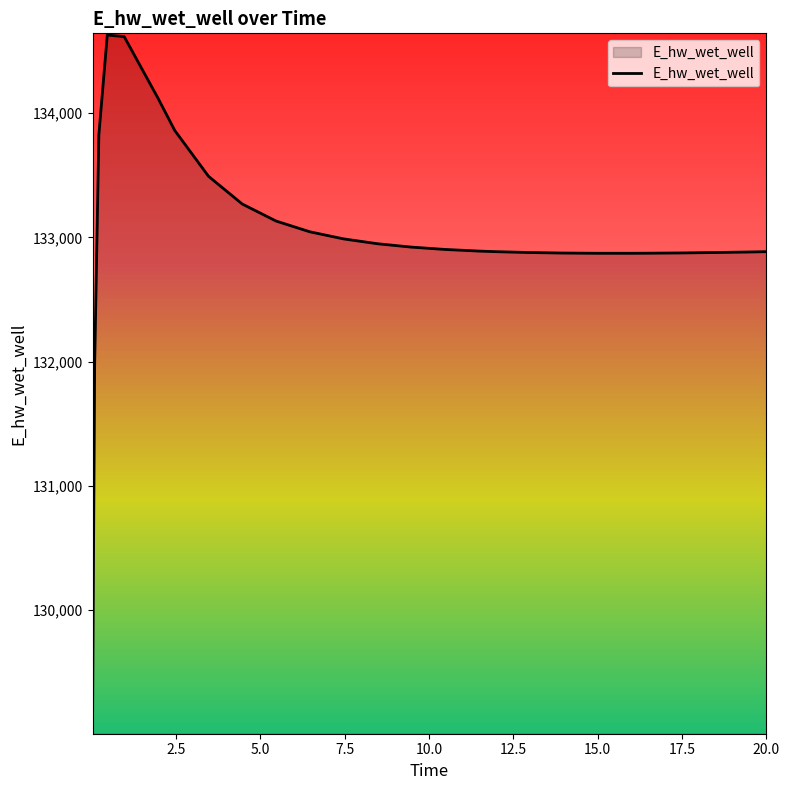

What is the difference between the maximum and minimum values?

5558.0